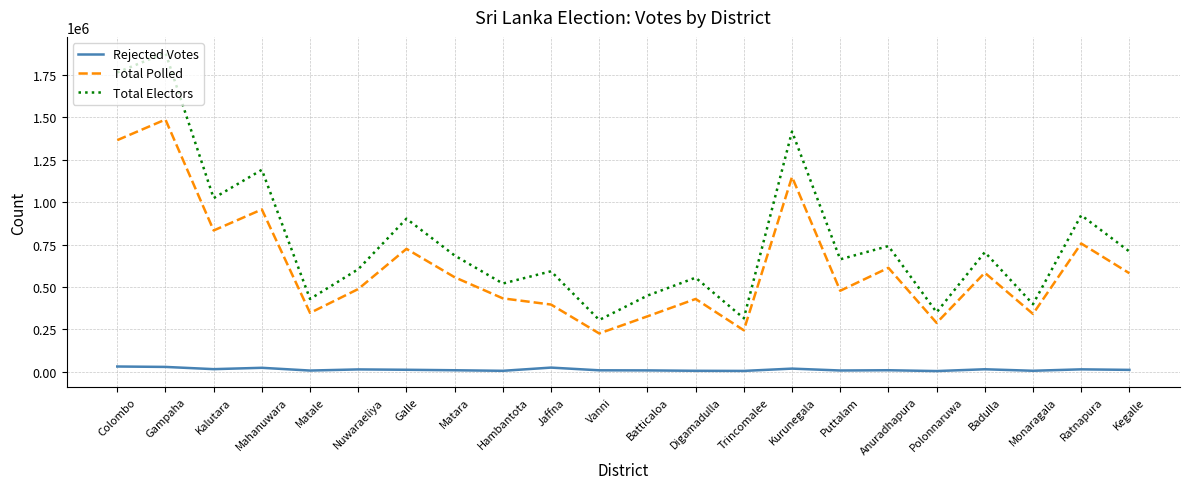

Rank the series by their average value, from lowest to highest.

Rejected Votes, Total Polled, Total Electors